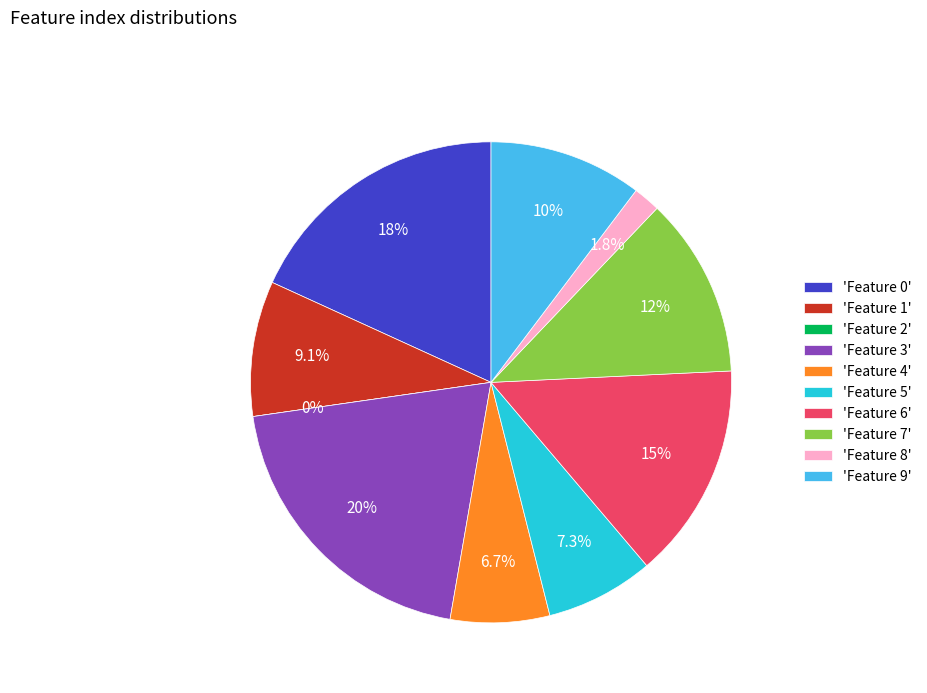

To the nearest percent, what percentage of the pie is Feature 1?

9%